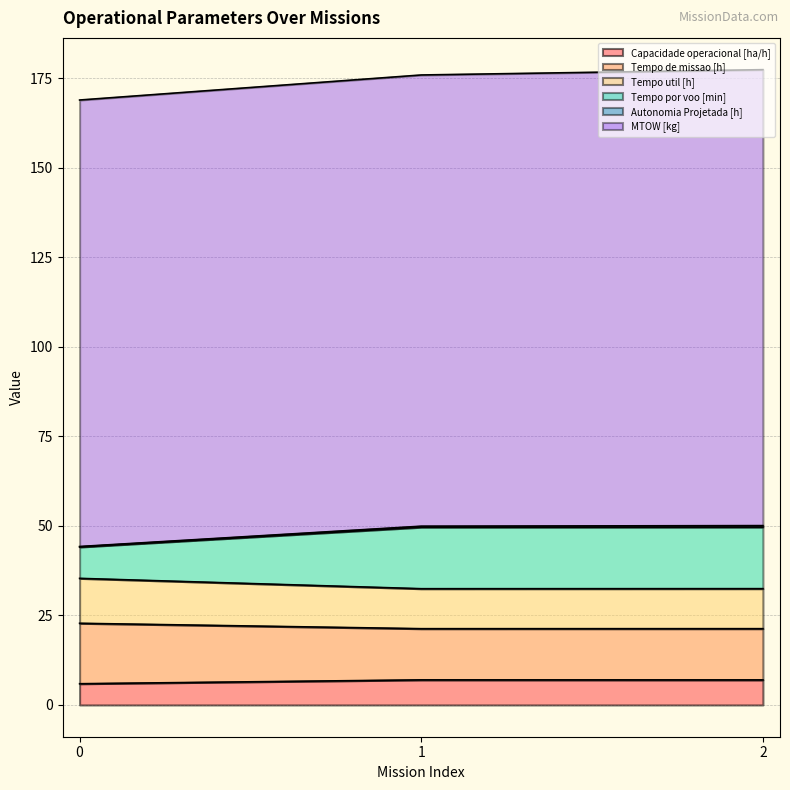

List the labels in order of Capacidade operacional [ha/h] value, smallest first.

0, 2, 1